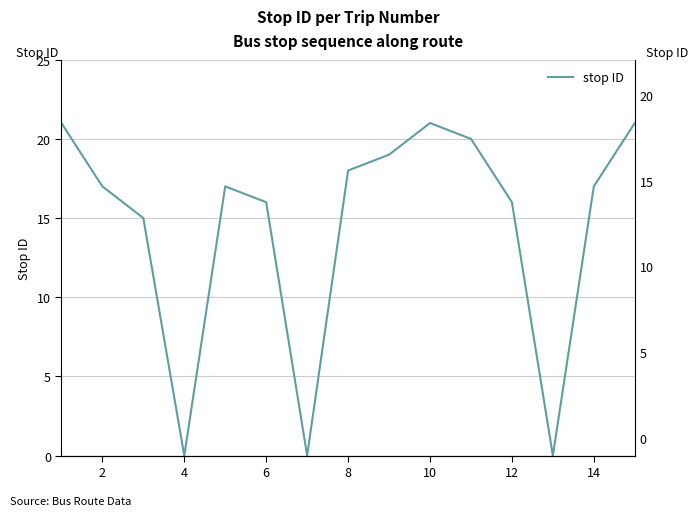

The value at 10 is 5. True or false?

False